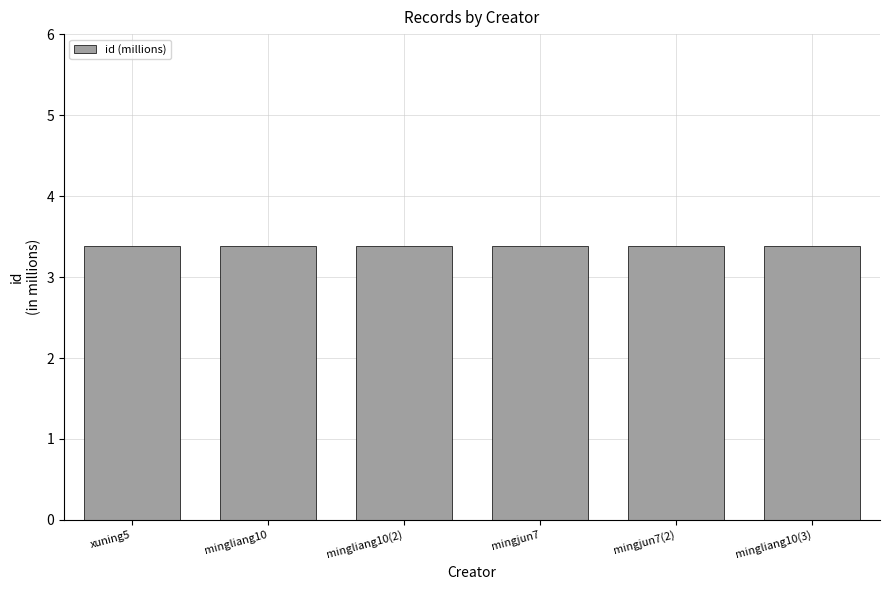

How many values are between 3 and 4?

6